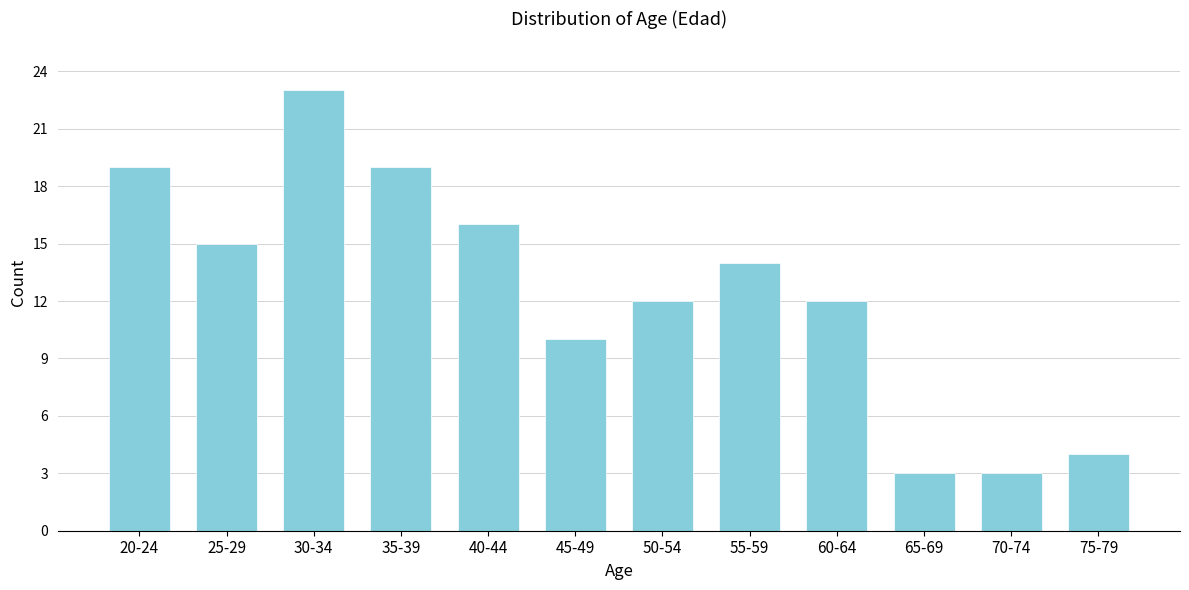

Reading right to left, transcribe all the data shown in this chart.

75-79=4	70-74=3	65-69=3	60-64=12	55-59=14	50-54=12	45-49=10	40-44=16	35-39=19	30-34=23	25-29=15	20-24=19